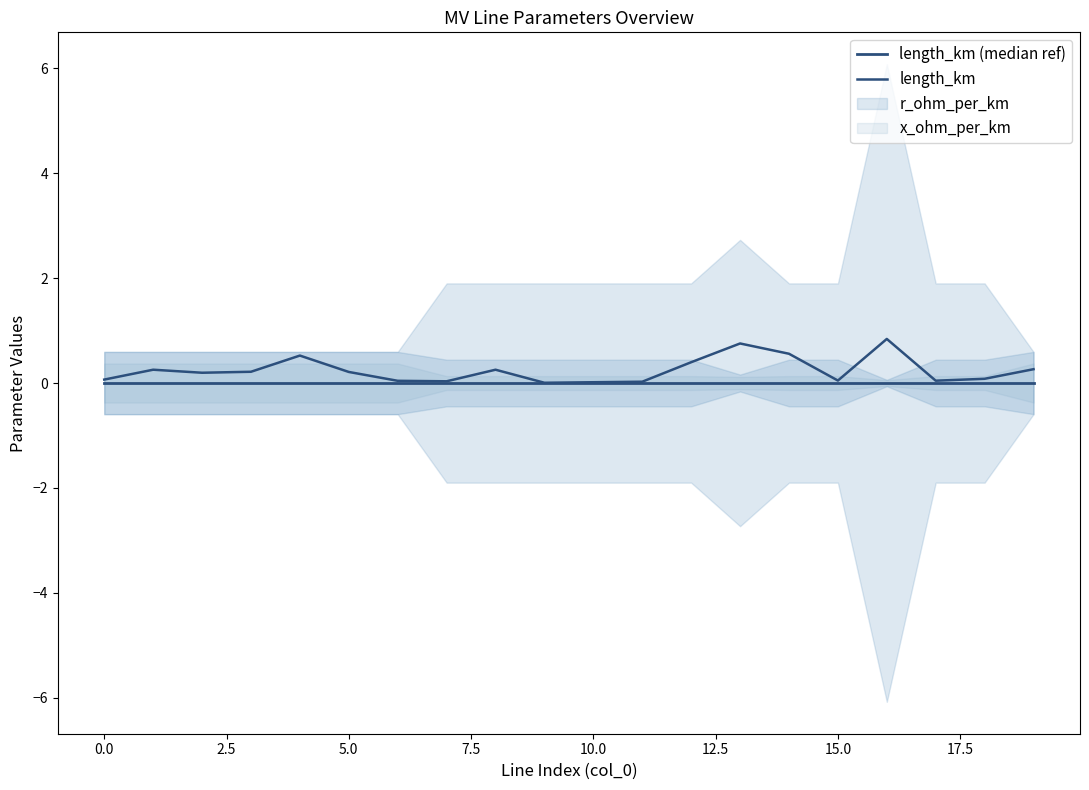

Does the chart display data point markers on the line(s)?

No